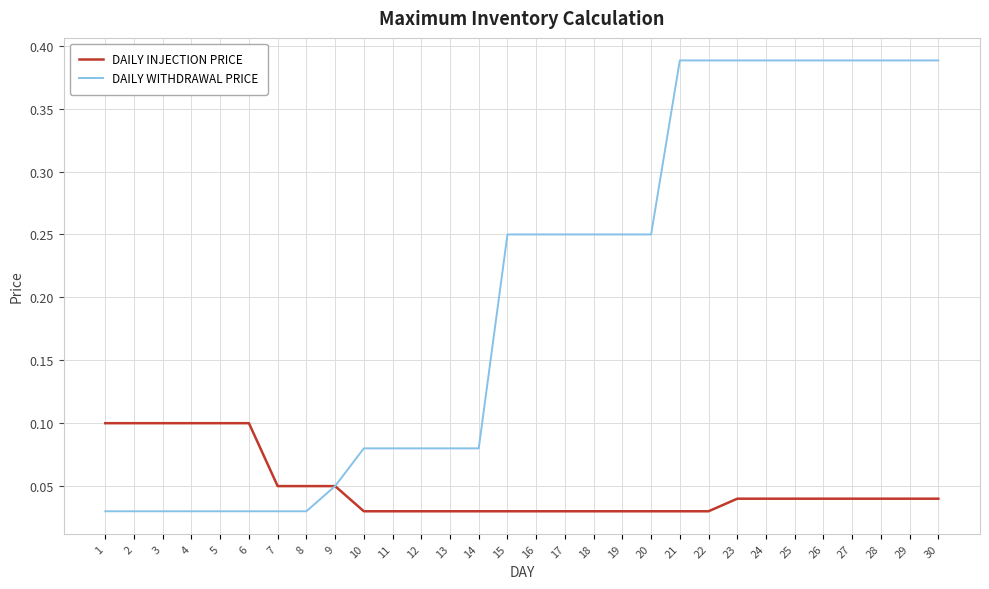

Which series has the largest range (max minus min)?

DAILY WITHDRAWAL PRICE